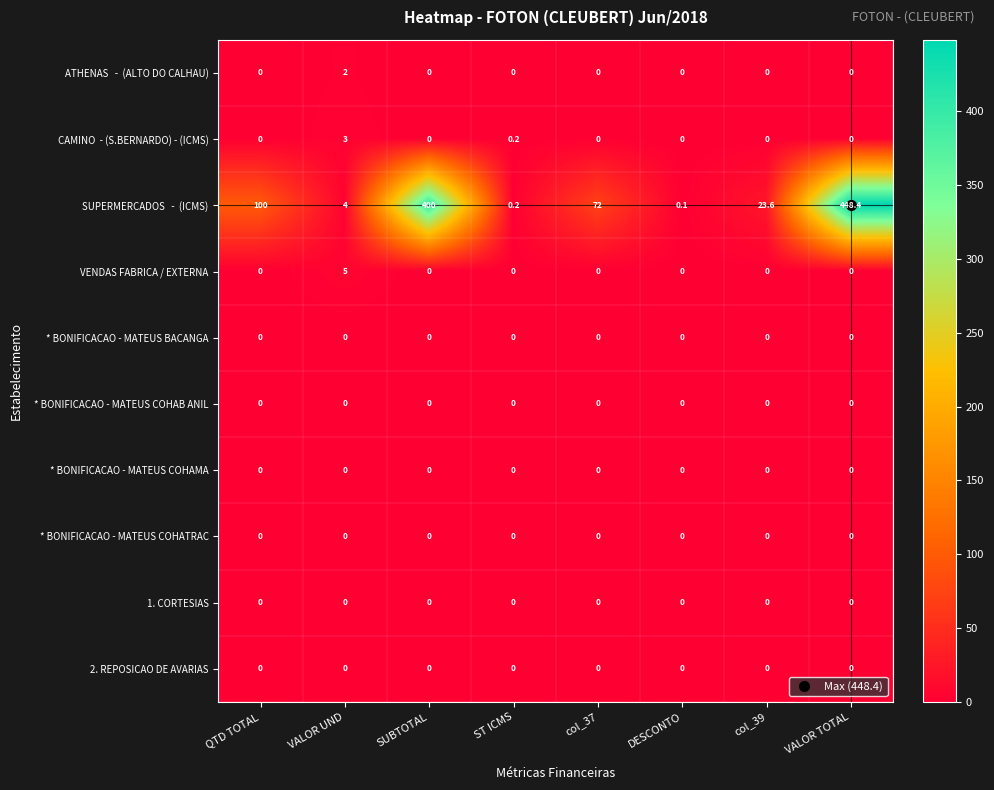

What is the difference between the highest and lowest values at QTD TOTAL?

100.0